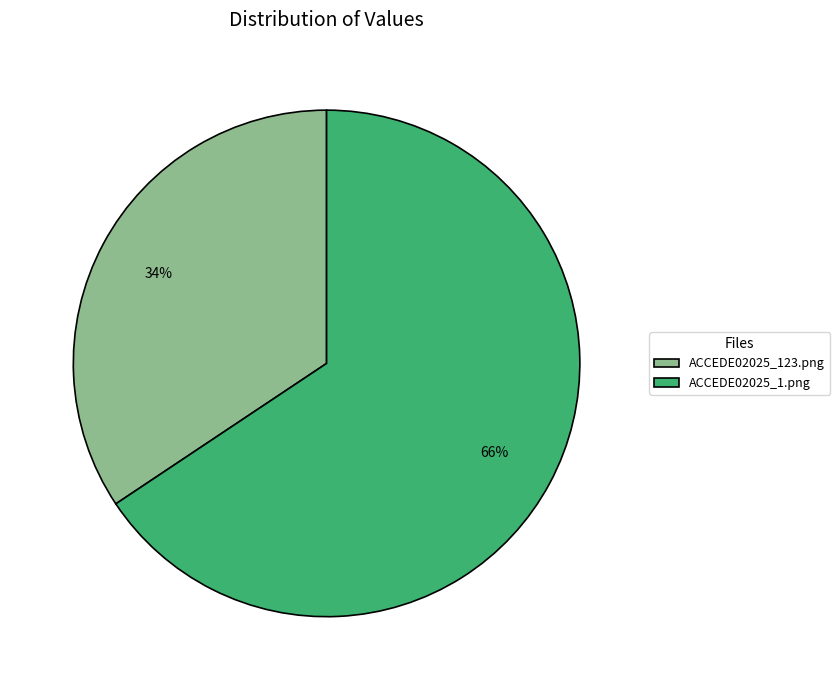

To the nearest percent, what is the combined percentage of ACCEDE02025_123.png and ACCEDE02025_1.png?

100%